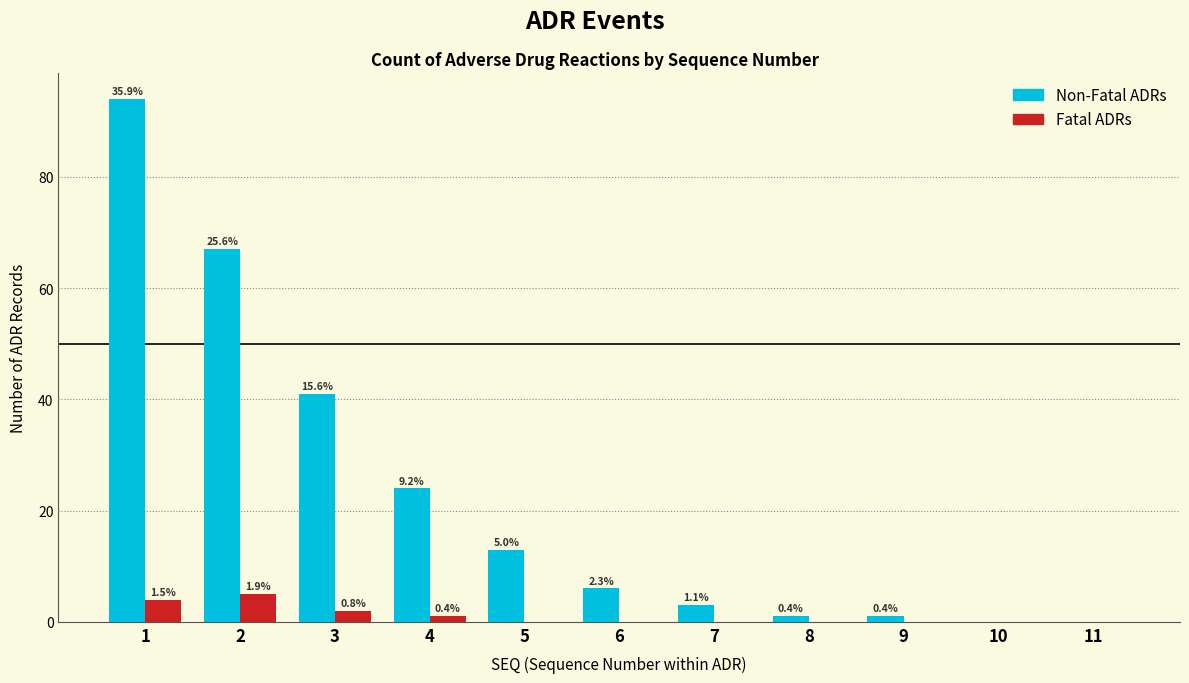

Does the chart contain stacked bars?

No